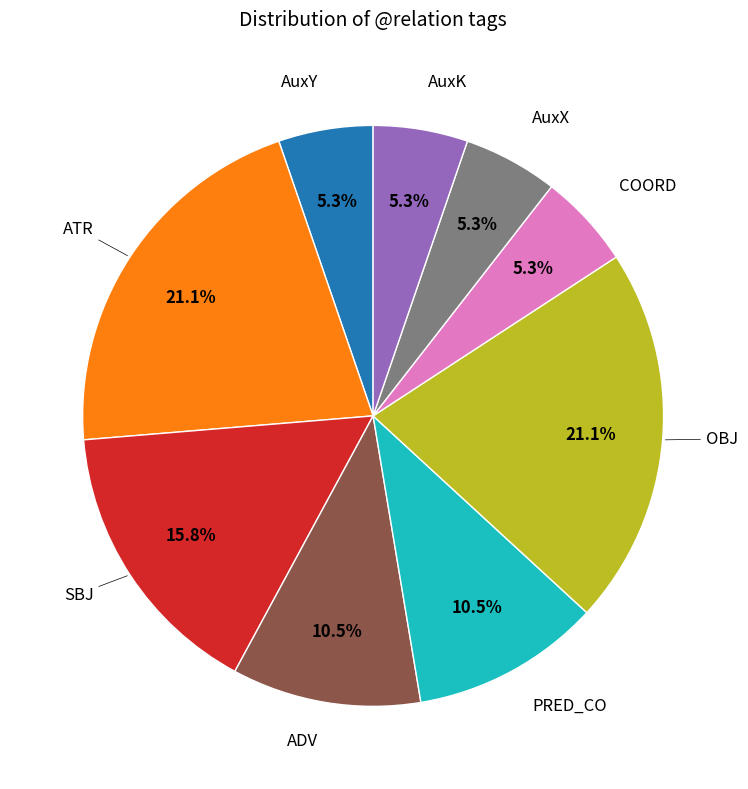

Is there a majority slice in this chart?

No